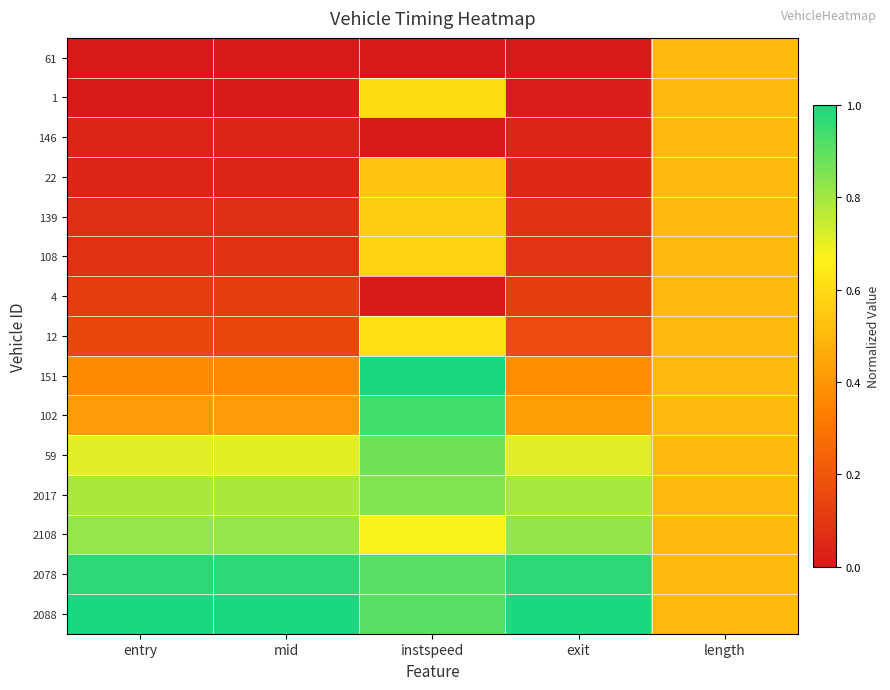

Count the number of categories in the chart.

5